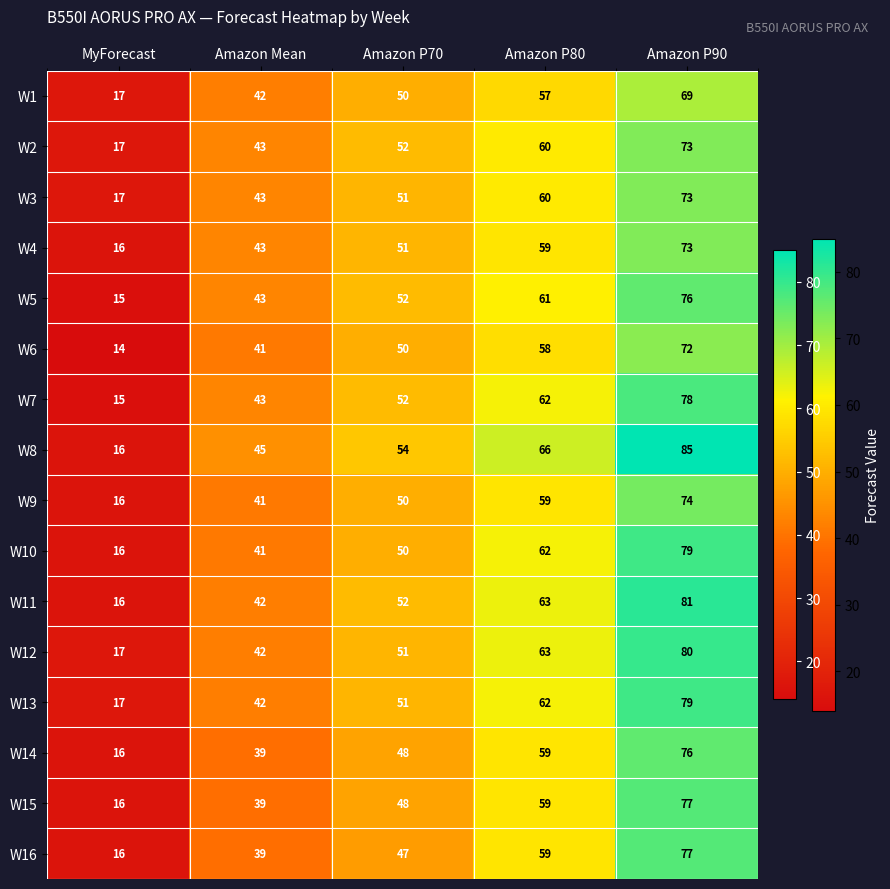

Which category has the highest value across all series?

Amazon P90